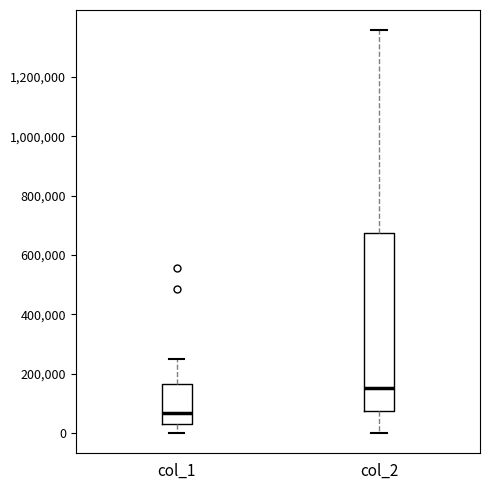

Reading left to right, read every box against the y-axis: the position of its median line, the range the box covers, and the ends of its whiskers. The values are not printed on the chart, so give them approximately, as read against the axis.

col_1: median 60000, box 40000 to 160000, whiskers 0 to 260000
col_2: median 160000, box 80000 to 680000, whiskers 0 to 1360000